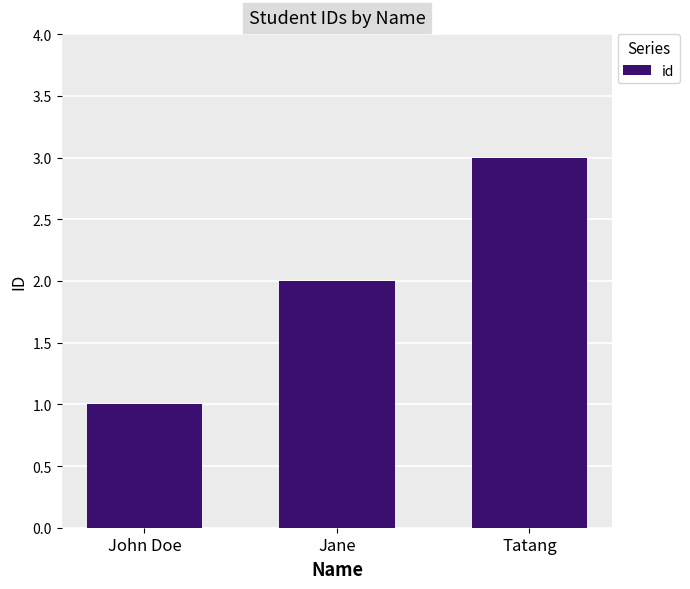

Where is the data nearest to the value 2?

Jane